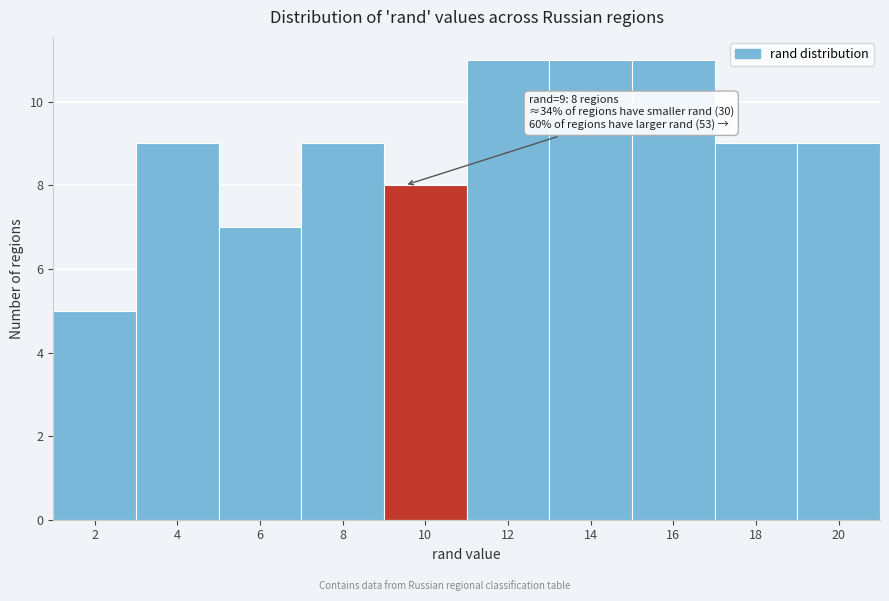

Reading left to right, transcribe all the data shown in this chart.

2=5	4=9	6=7	8=9	10=8	12=11	14=11	16=11	18=9	20=9